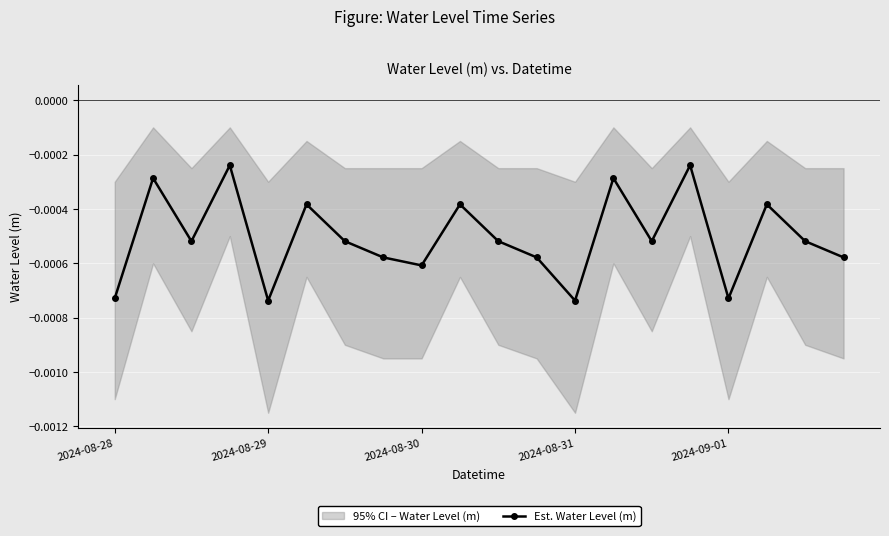

How many interior local valleys does the Est. Water Level (m) series have?

6